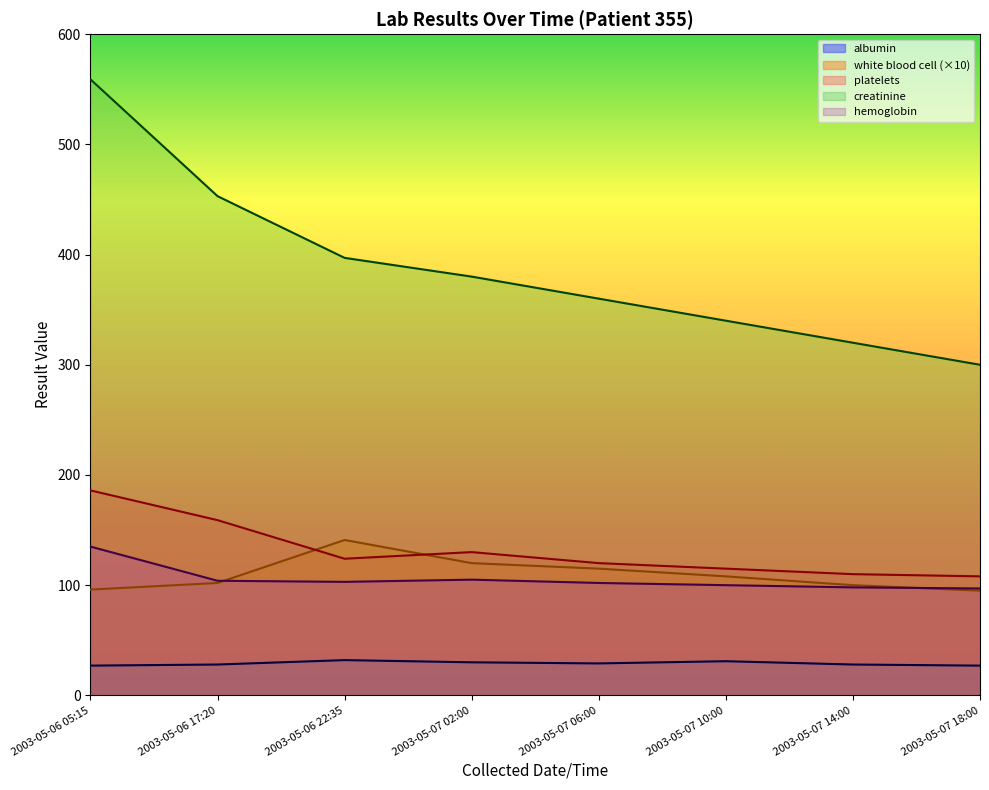

True or false: white blood cell and albumin cross at least once.

False